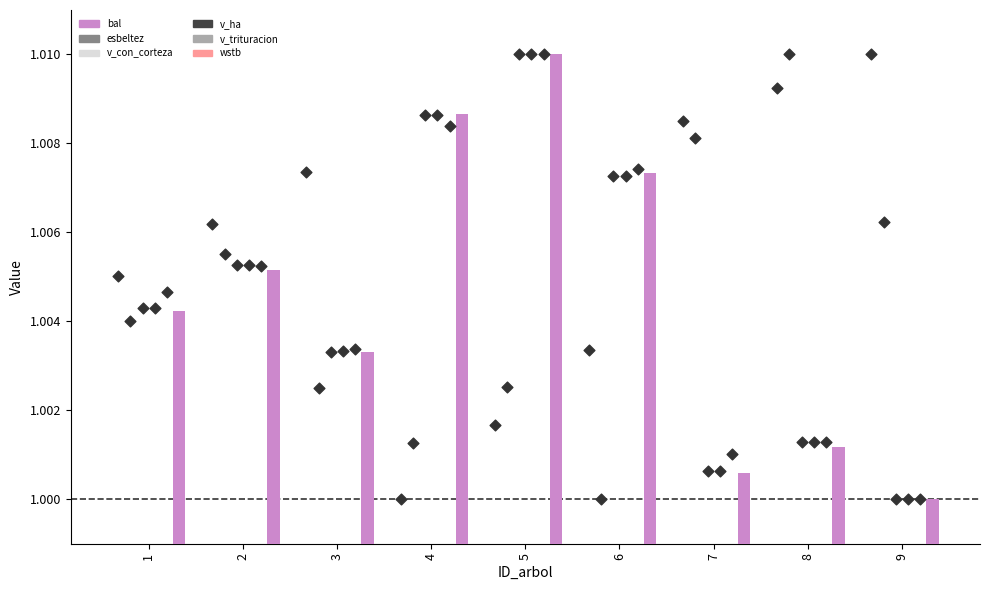

Is the value of esbeltez at 4 greater than the value of wstb at 2?

No